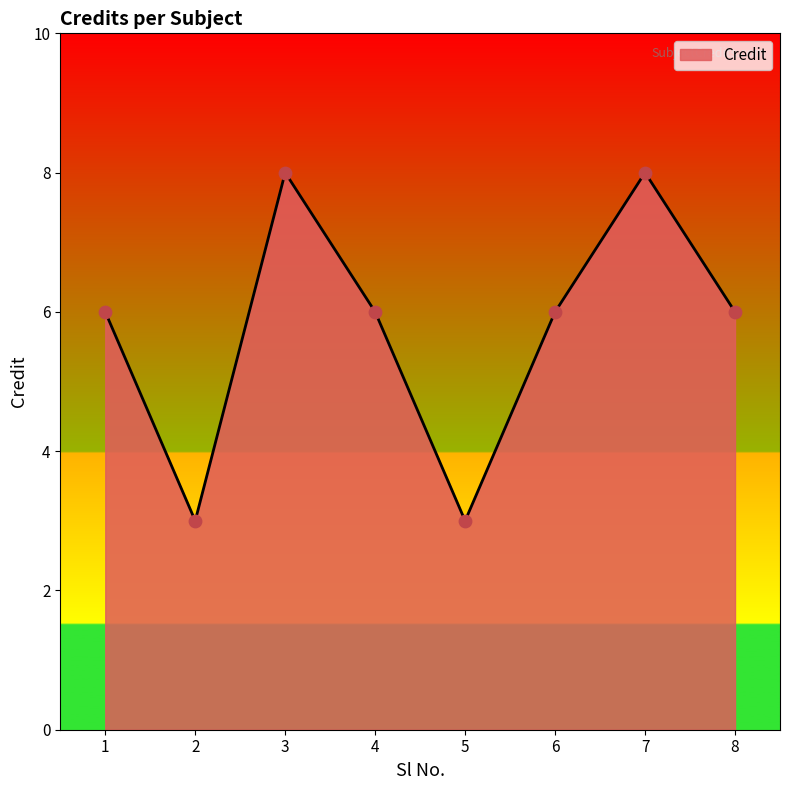

Approximately how many times larger is the value at 5 compared to 3?

0.4